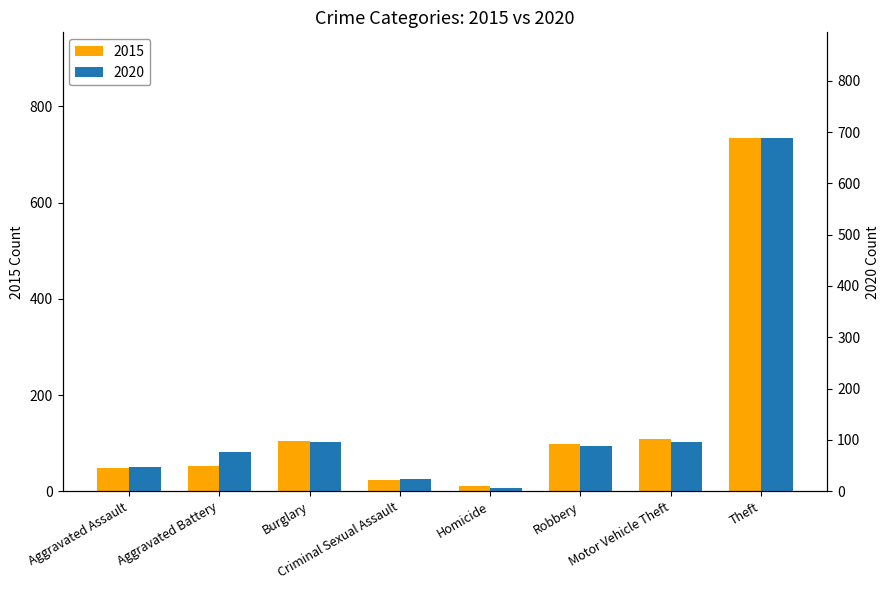

What is the spread (max minus min) of values at Aggravated Battery?

25